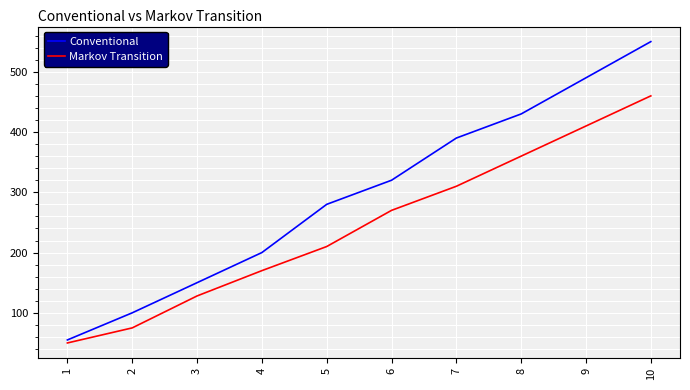

What is the total value across all series at 8?

790